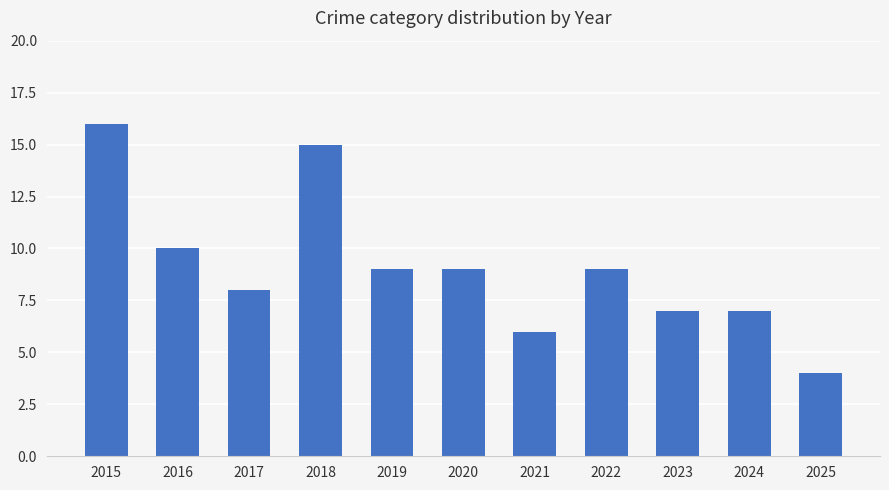

Is it true that the value at 2016 is 10?

True